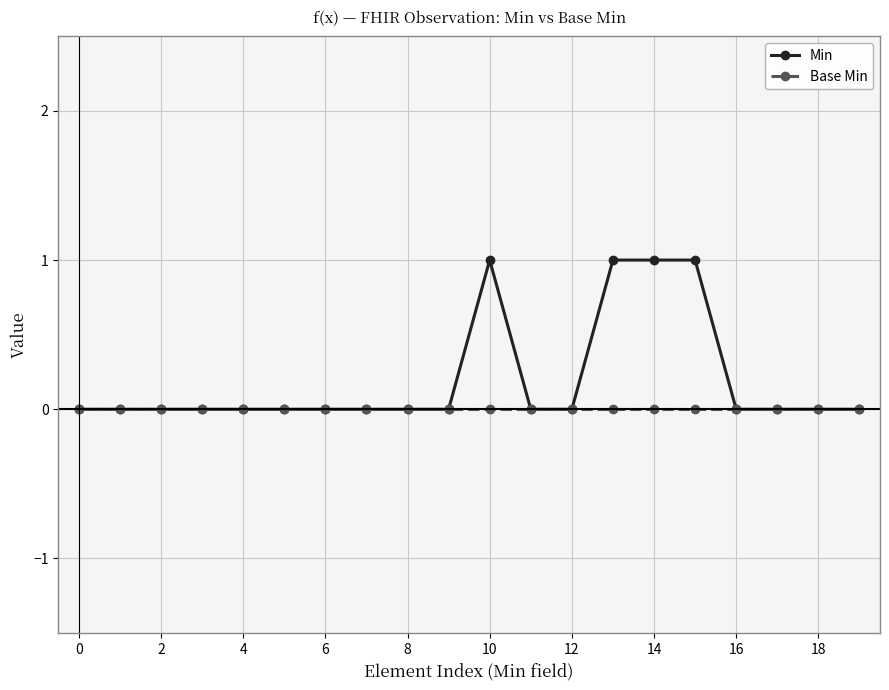

Does the chart display data point markers on the line(s)?

Yes